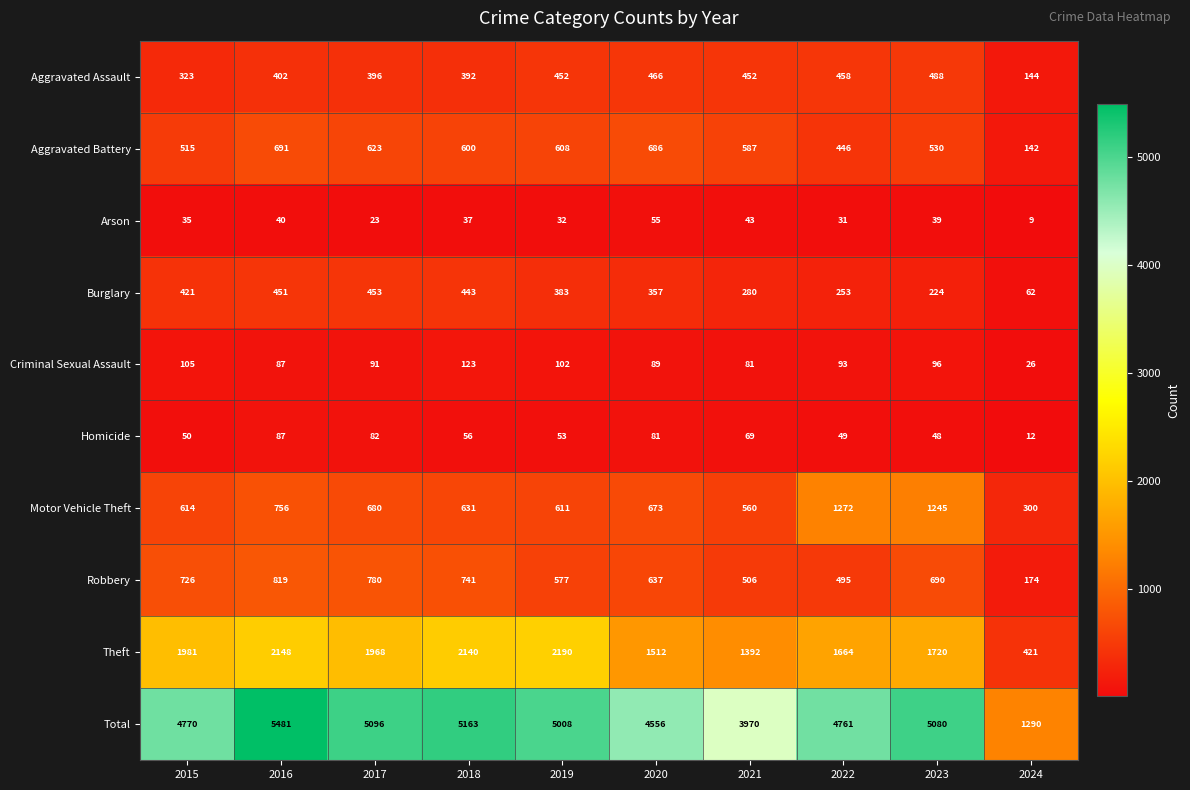

How many data points does each series have?

10